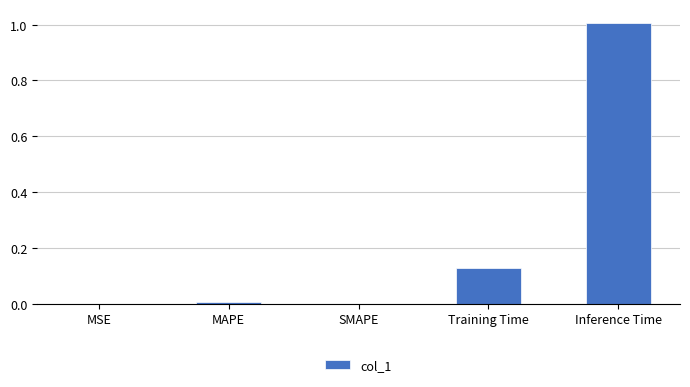

Which category has the highest value across all series?

Inference Time